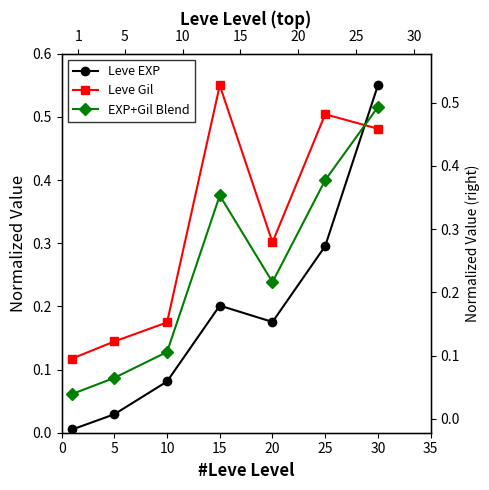

True or false: EXP+Gil Blend and Leve Gil cross at least once.

True